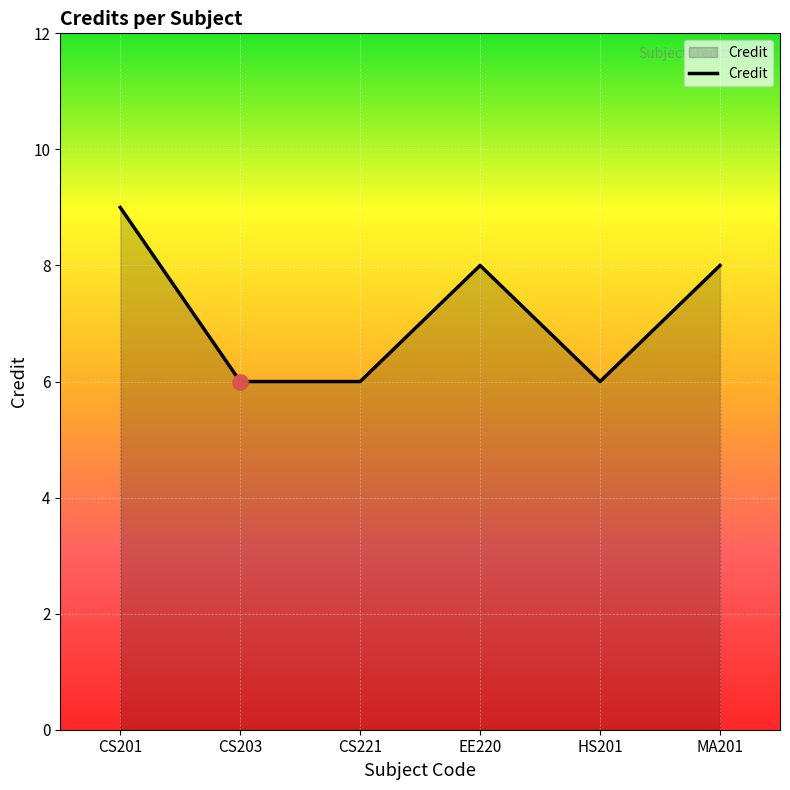

Approximately how many times larger is the value at EE220 compared to CS203?

1.3